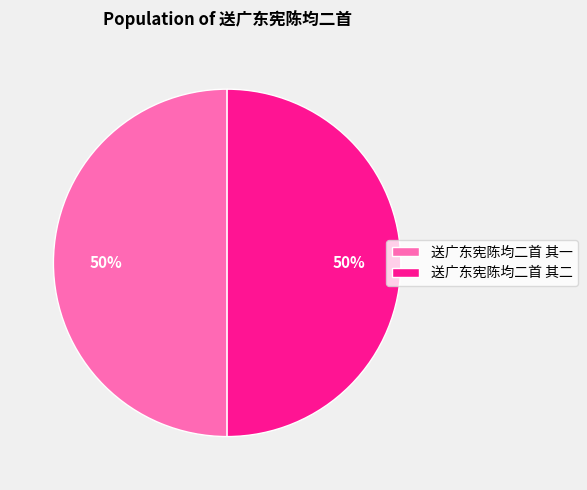

What is the ratio of the value at 送广东宪陈均二首 其一 to the value at 送广东宪陈均二首 其二?

1.0